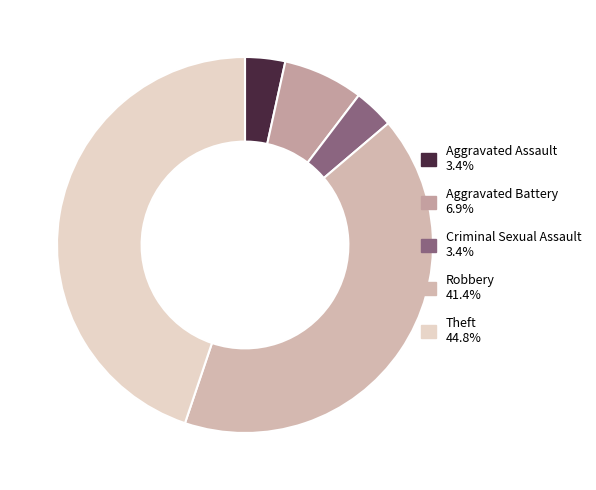

Is it true that Criminal Sexual Assault is 16% of the pie?

False